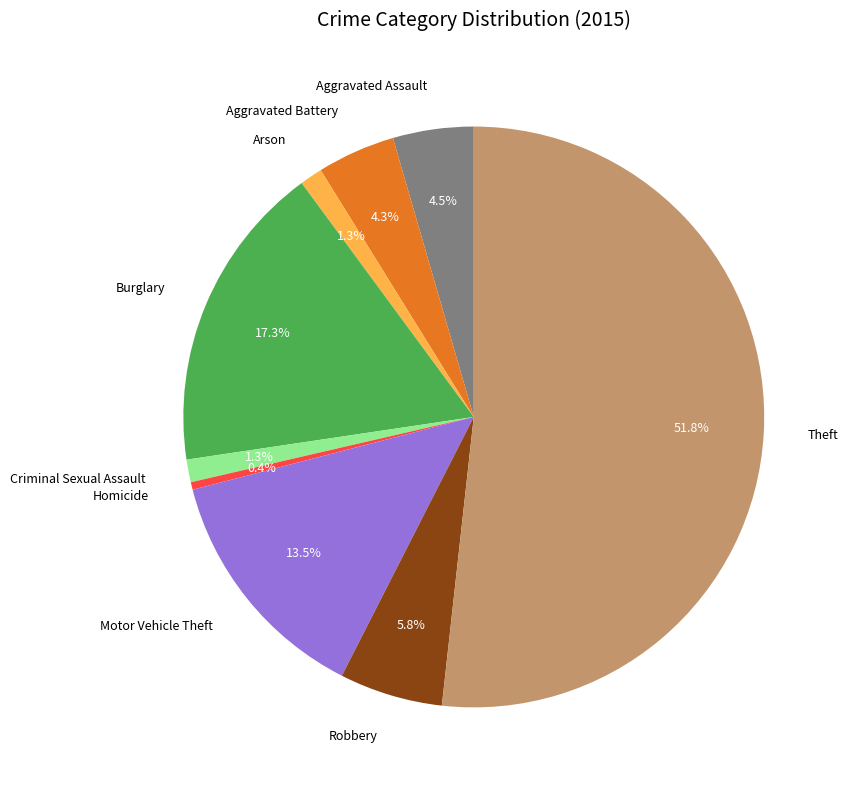

To the nearest percent, what is the difference between the largest and smallest slice percentages?

51%